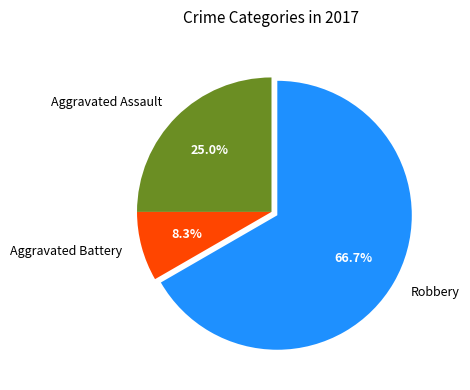

How many segments does this pie chart have?

3